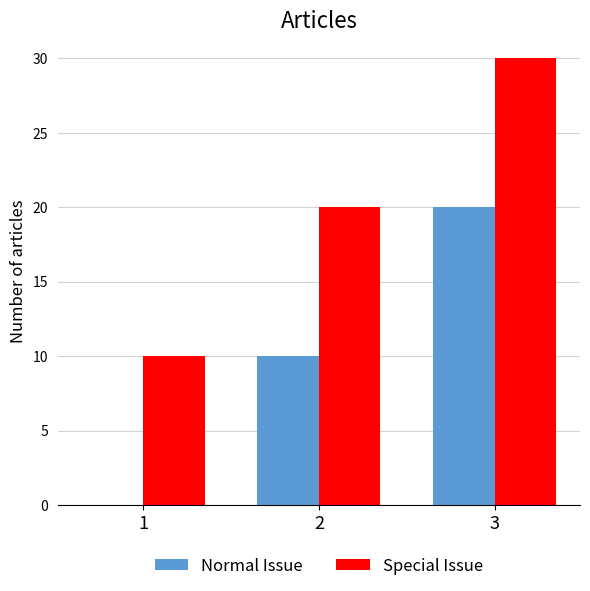

Reading left to right, list all the values displayed in this chart.

Normal Issue: 1=0	2=10	3=20
Special Issue: 1=10	2=20	3=30